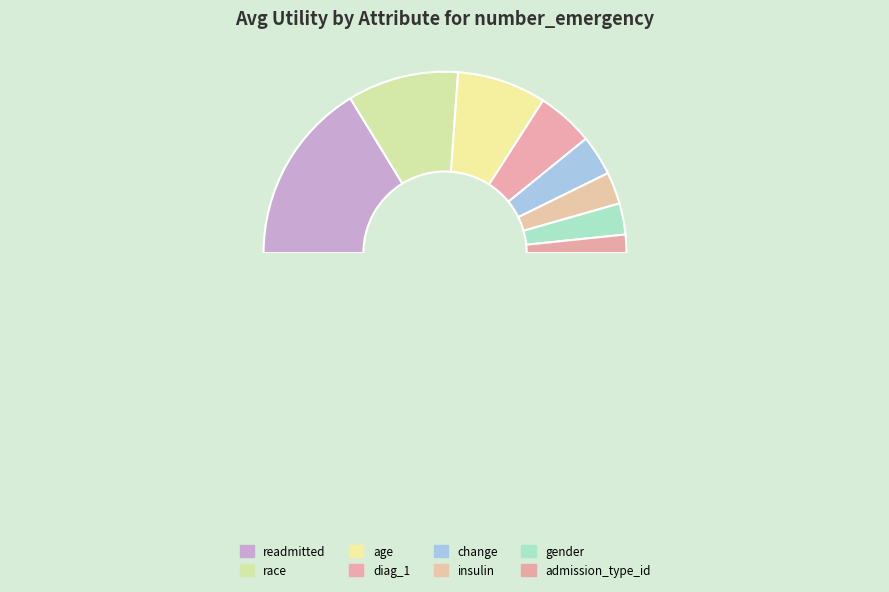

What percentage is NOT represented by age?

84.1%